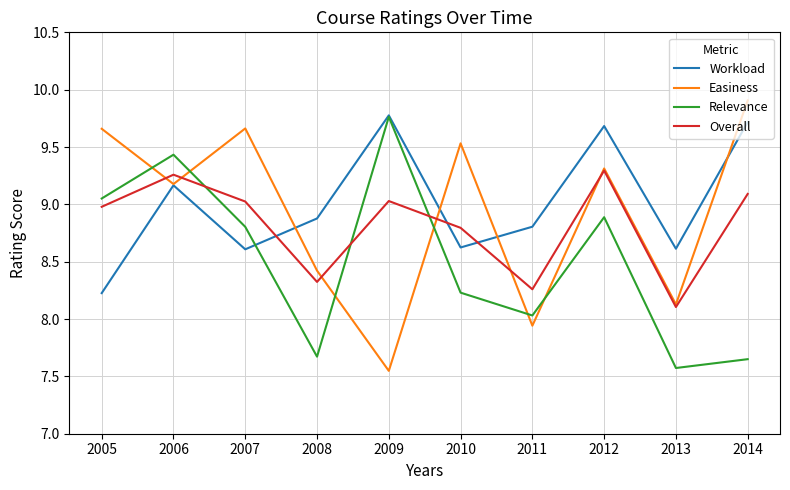

Rank the series by their average value, from lowest to highest.

Relevance, Overall, Easiness, Workload